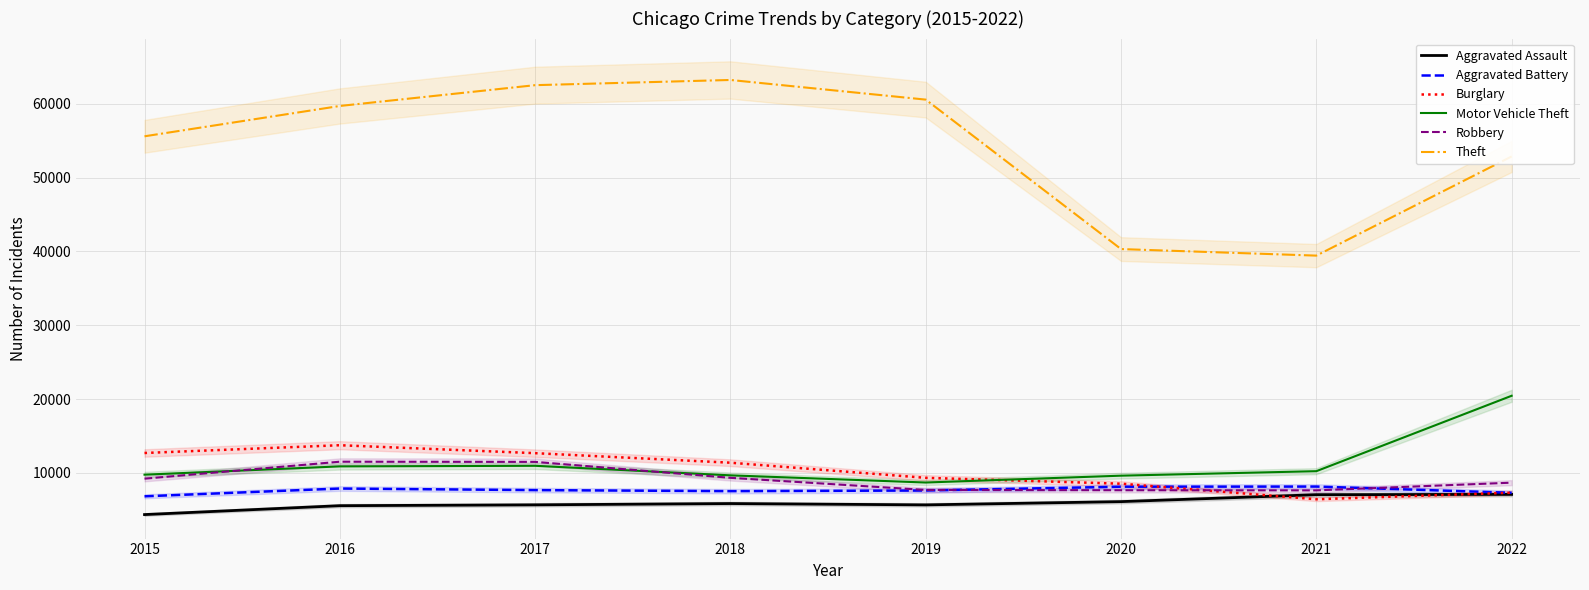

Rank the categories by Theft value from lowest to highest.

2021, 2020, 2022, 2015, 2016, 2019, 2017, 2018